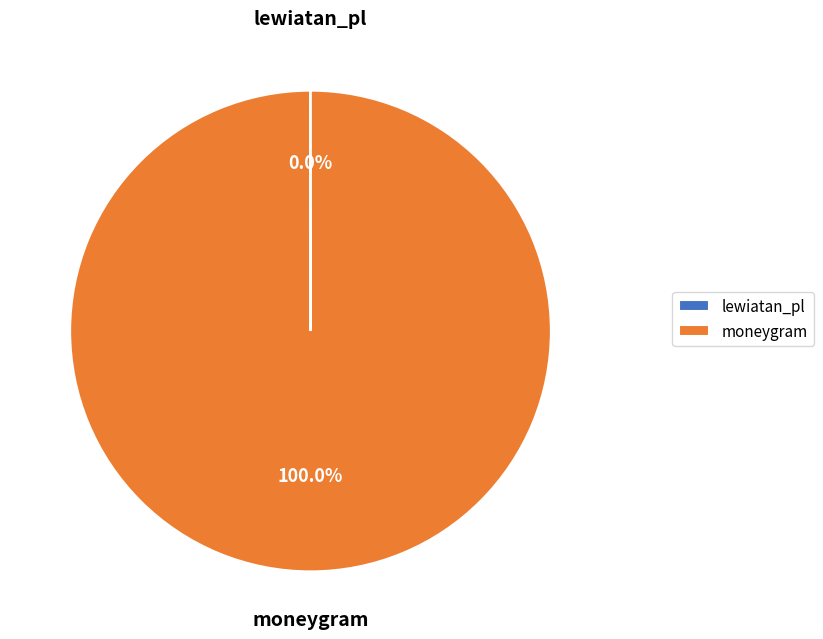

Which slice is the largest?

moneygram